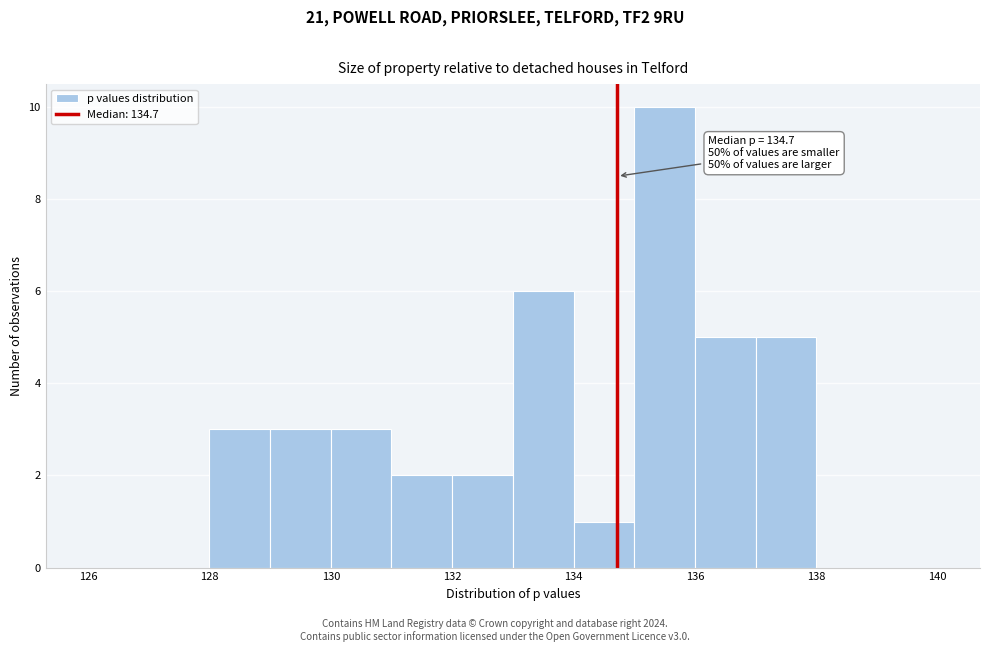

Over which range of the x-axis is the bar tallest?

135 to 136